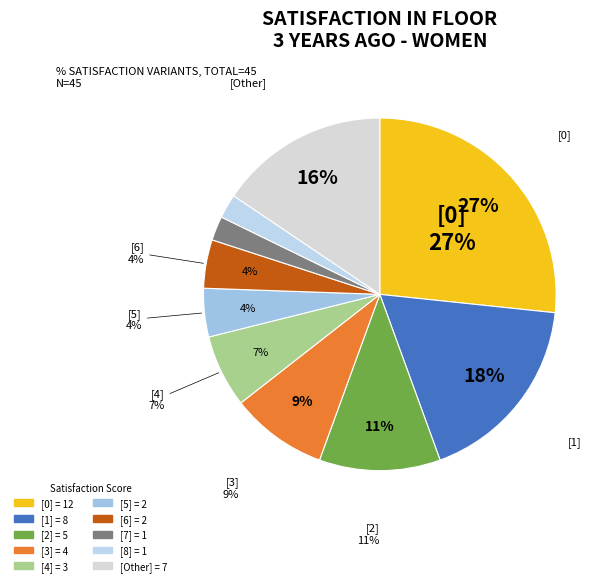

To the nearest percent, what portion does 8 represent?

2%